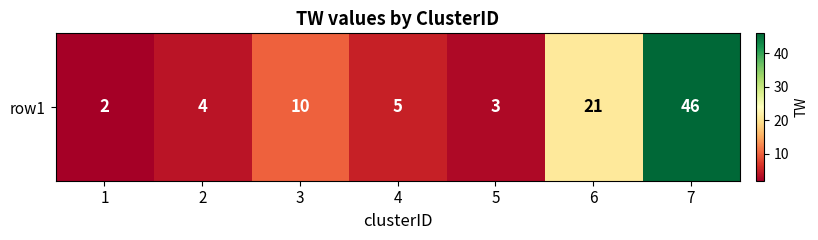

Reading right to left, extract all data points from this chart.

46	21	3	5	10	4	2